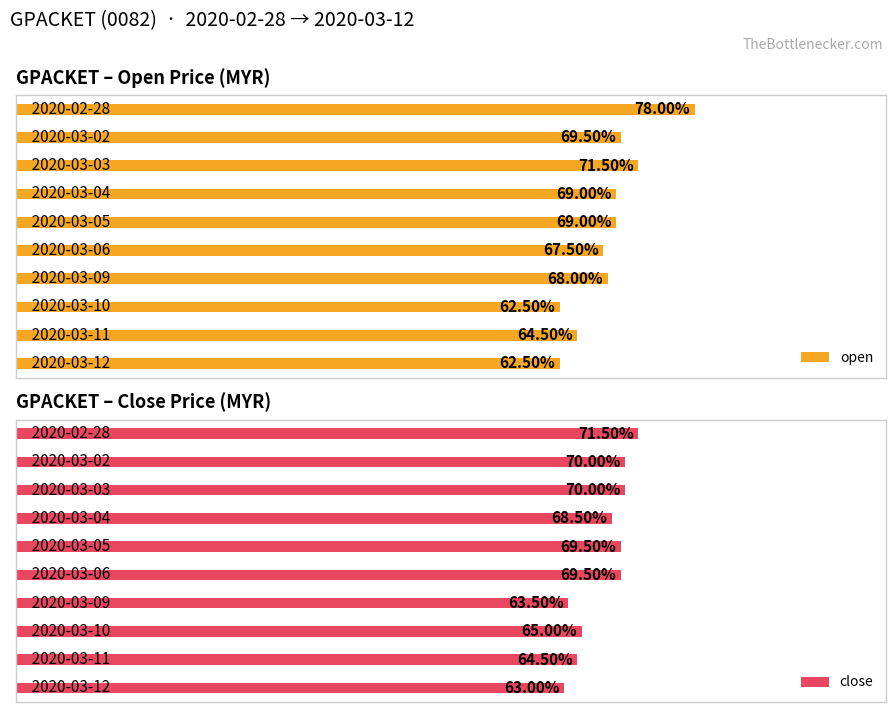

List the labels in order of close value, largest first.

0, 1, 2, 4, 5, 3, 7, 8, 6, 9